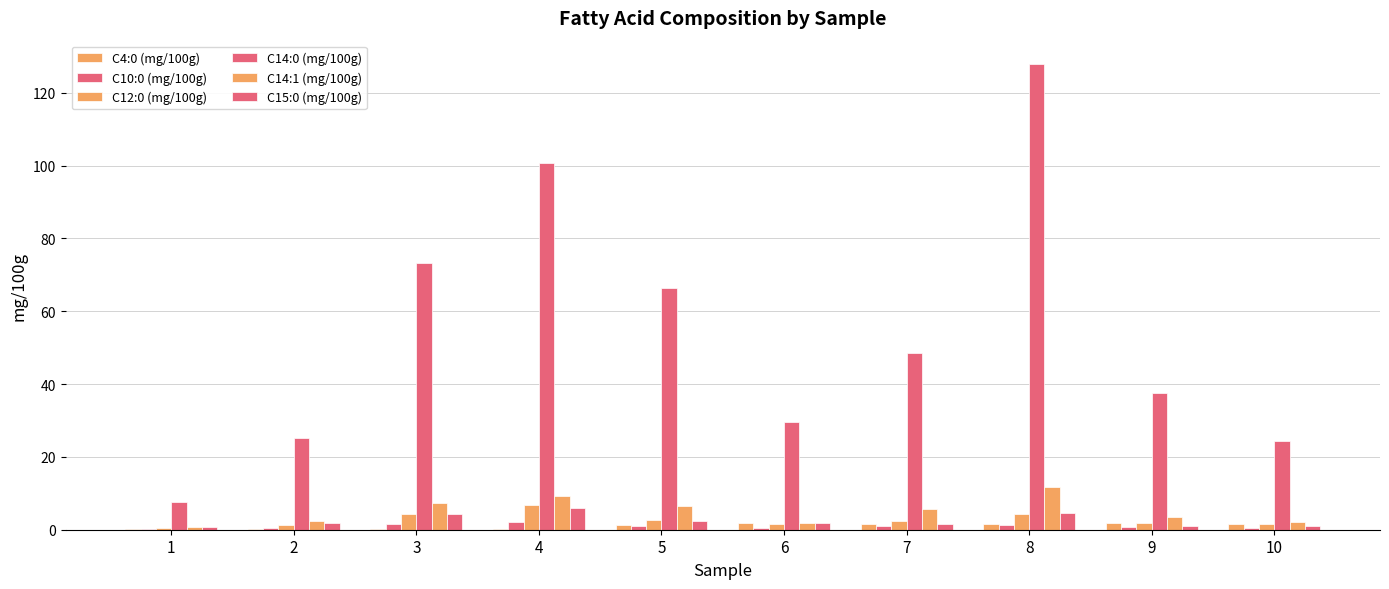

How many data points does each series have?

10